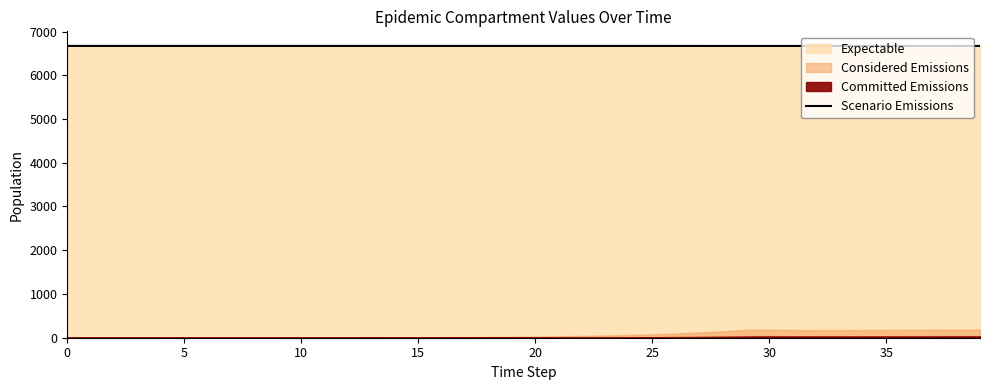

Reading right to left, extract all data points from this chart.

6670.2	6670.2	6670.3	6670.3	6670.4	6670.4	6670.5	6670.5	6670.6	6670.6	6670.7	6670.7	6670.8	6670.9	6670.9	6670.9	6671.0	6671.0	6671.0	6671.0	6671.0	6671.0	6671.0	6671.1	6671.1	6671.1	6671.1	6671.1	6671.1	6671.1	6671.1	6671.1	6671.1	6671.1	6671.1	6671.1	6671.1	6671.1	6671.1	6671.1